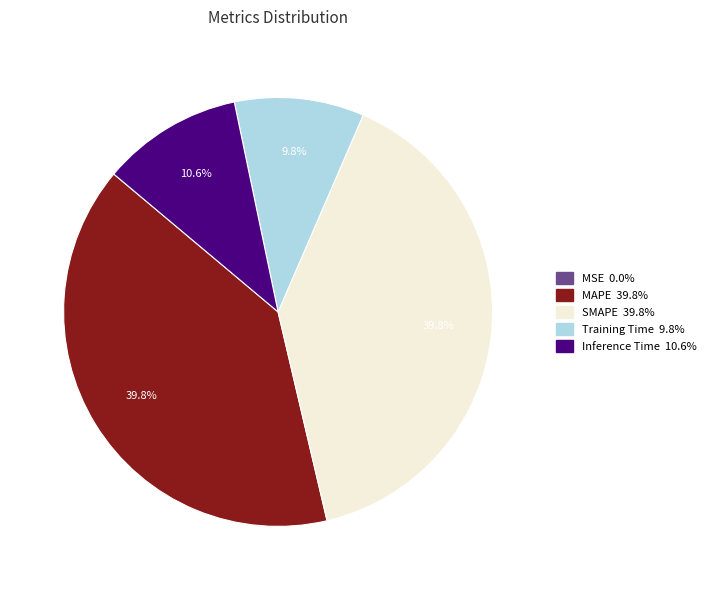

Is the sum of Inference Time and MAPE greater than half?

Yes